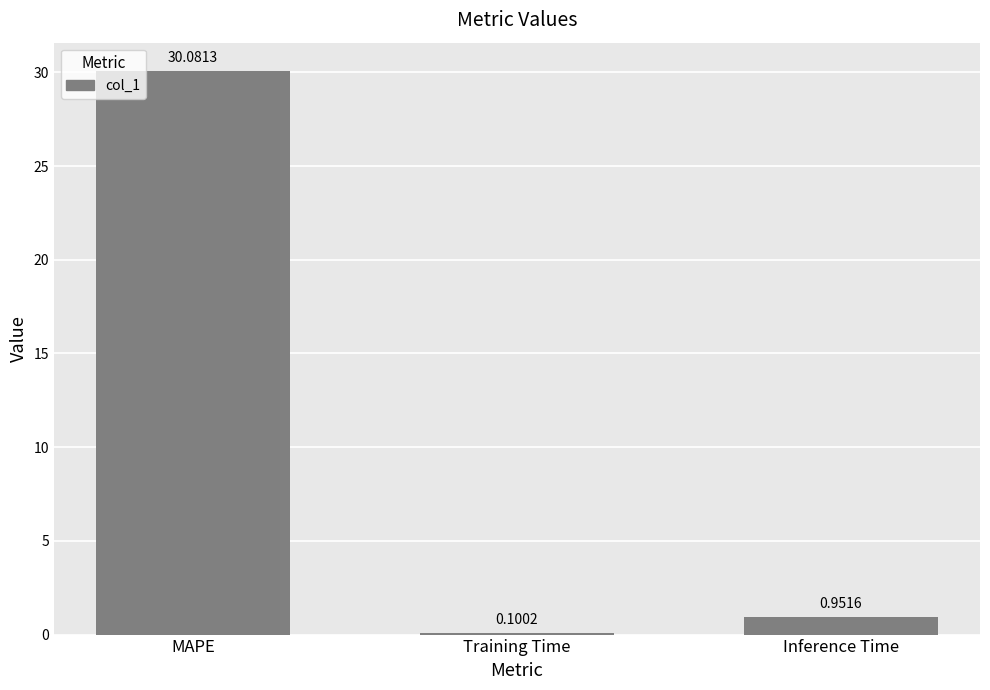

What is the minimum value shown in the chart?

0.1